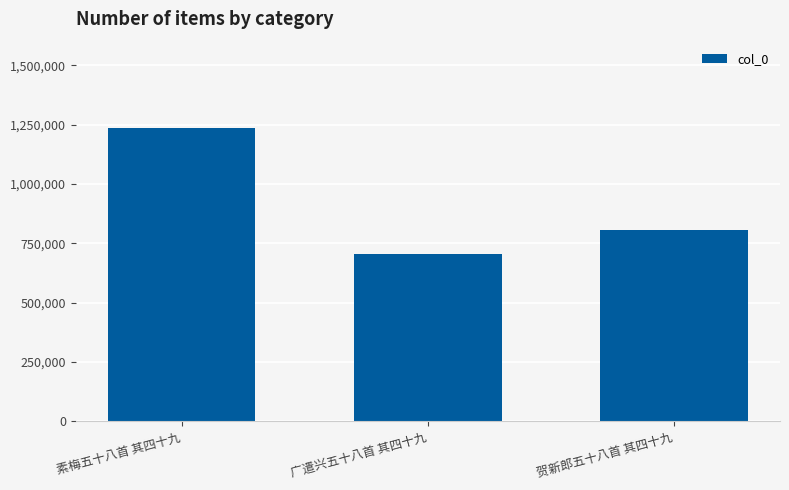

List the labels in order of value, smallest first.

广遣兴五十八首 其四十九, 贺新郎五十八首 其四十九, 素梅五十八首 其四十九